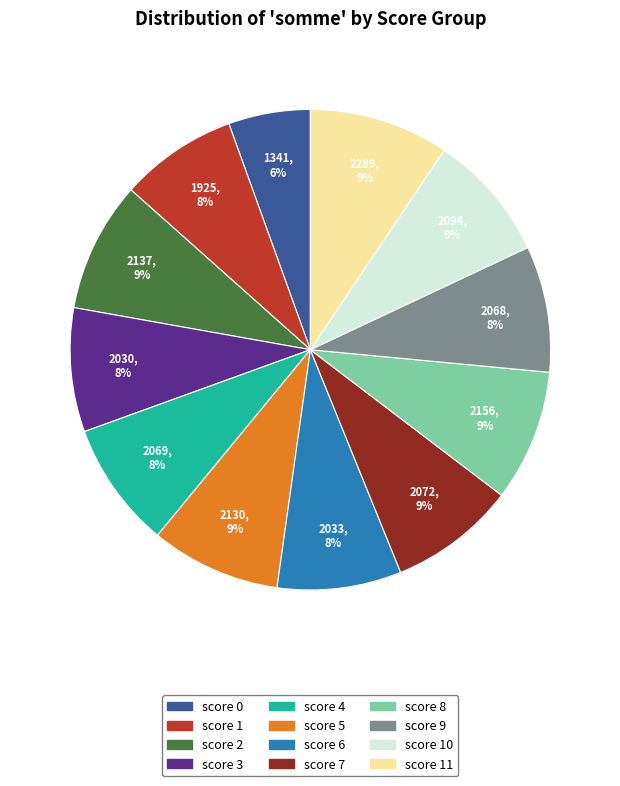

Is there any slice that represents more than half of the pie?

No